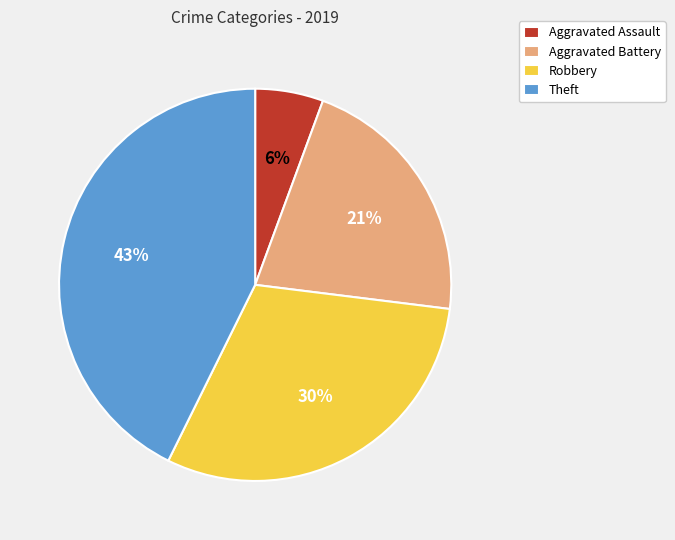

Is it true that Aggravated Assault is 6% of the pie?

True